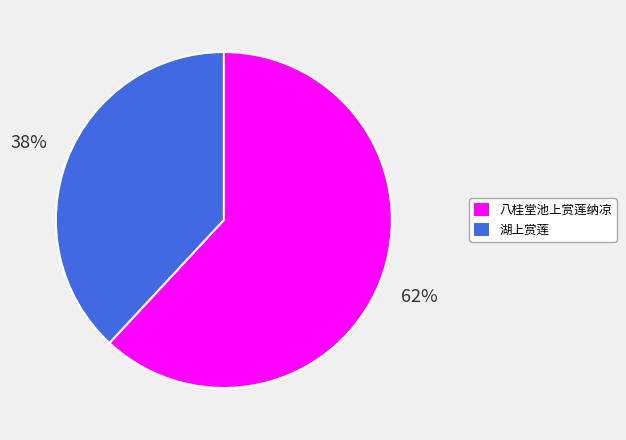

To the nearest percent, what is the combined percentage of 八桂堂池上赏莲纳凉 and 湖上赏莲?

100%